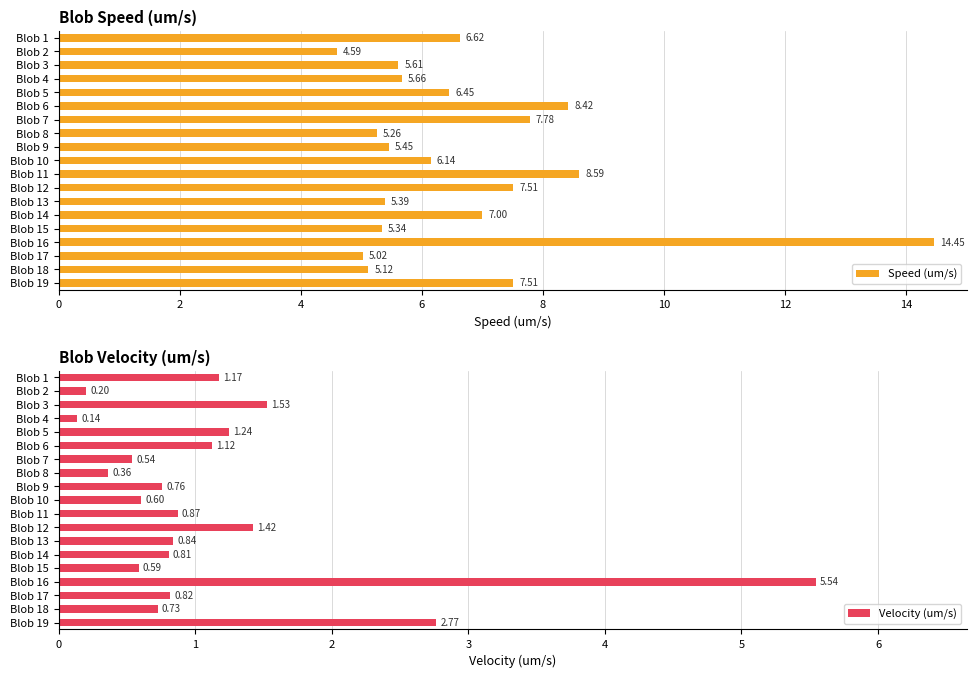

What is the difference between the maximum and minimum values in the Speed (um/s) series?

9.9